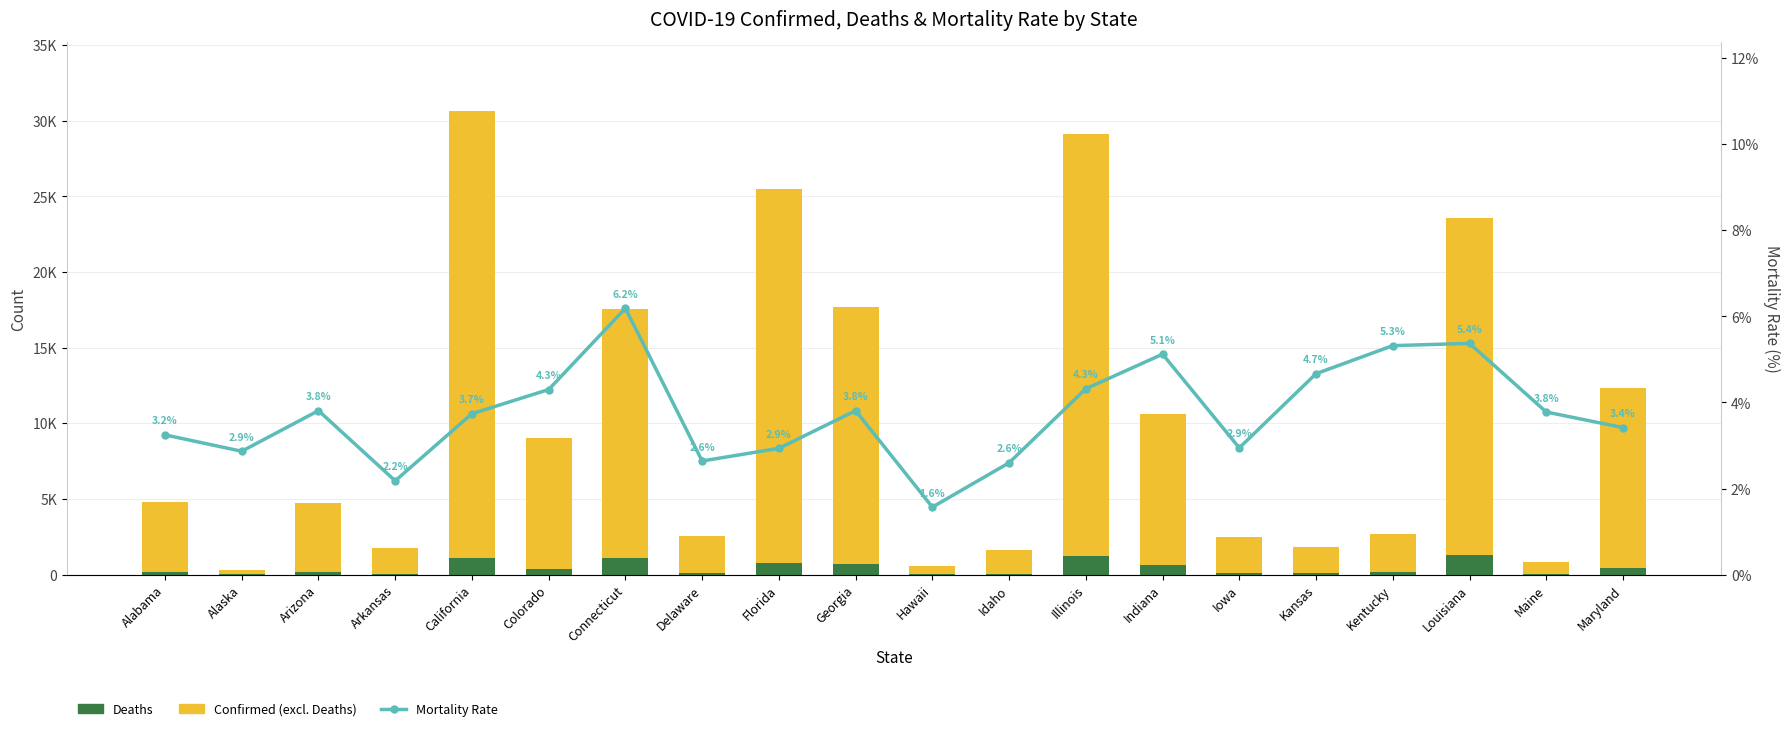

What is the highest value of the Confirmed (excl. Deaths) series?

29491.0